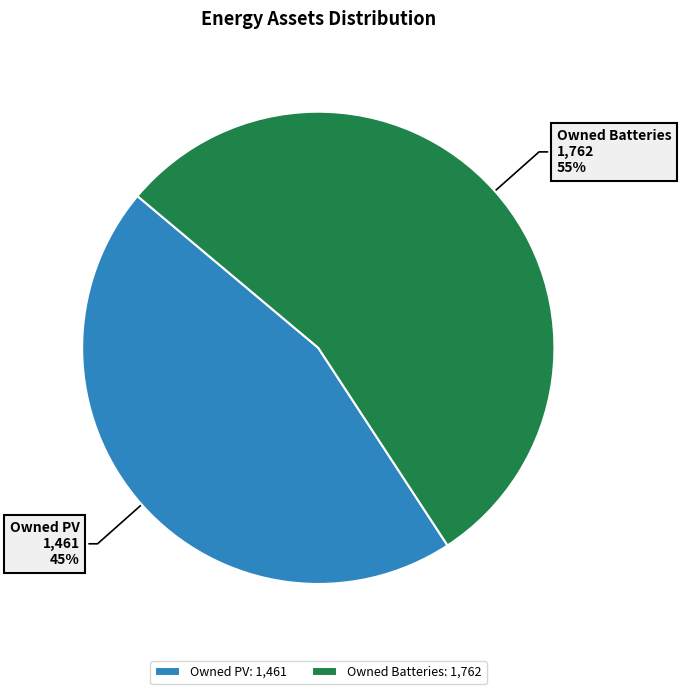

Is it true that Owned PV is 45% of the pie?

True